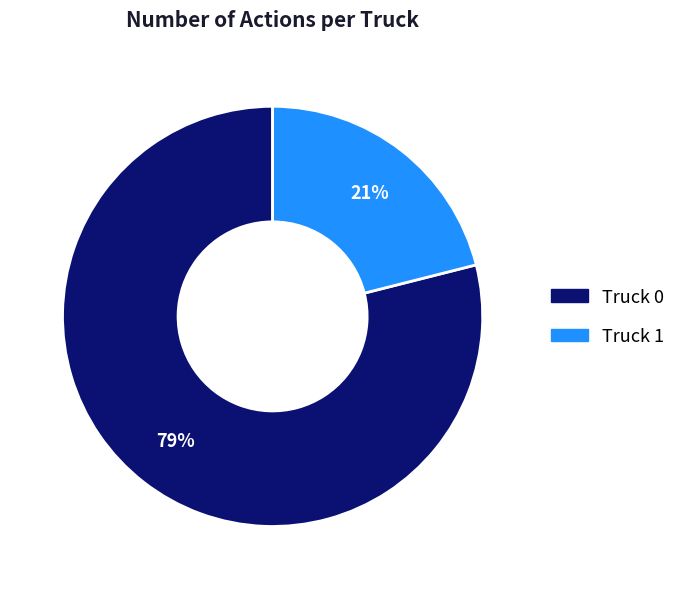

Between Truck 0 and Truck 1, which is larger?

Truck 0